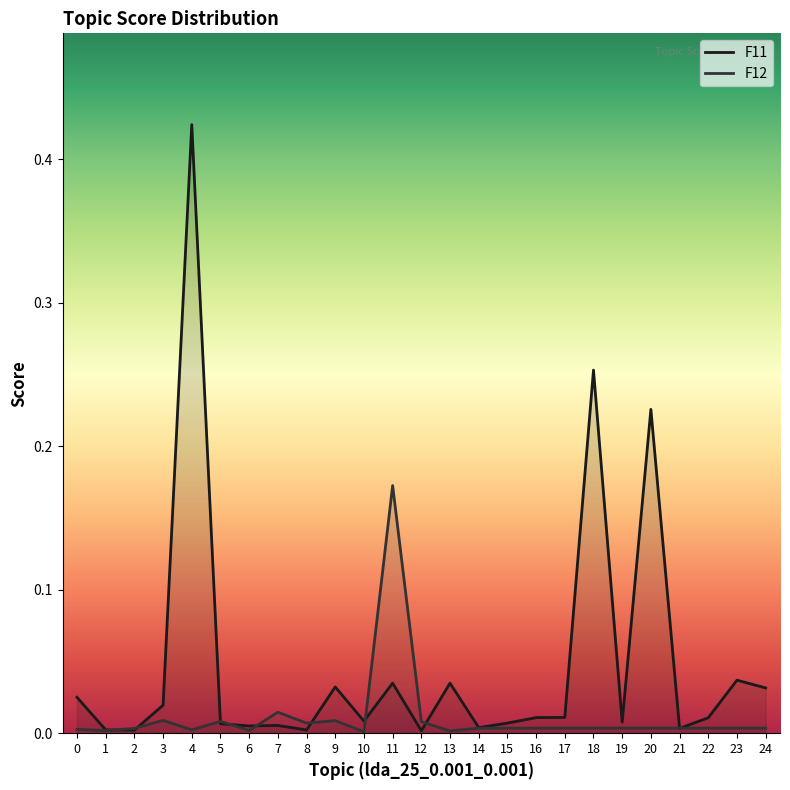

In F12, how many points are higher than both neighbors (excluding endpoints)?

5